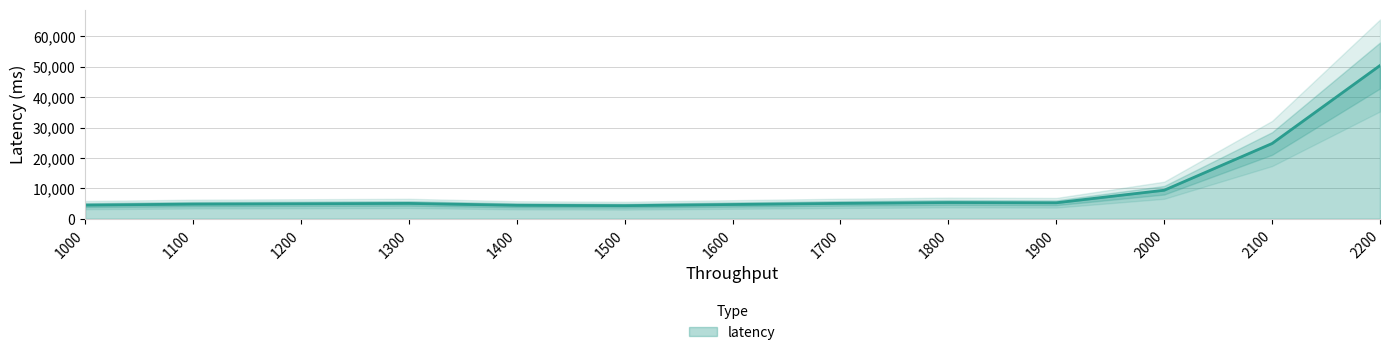

True or false: the data shows 7824.2 at 1100.

False